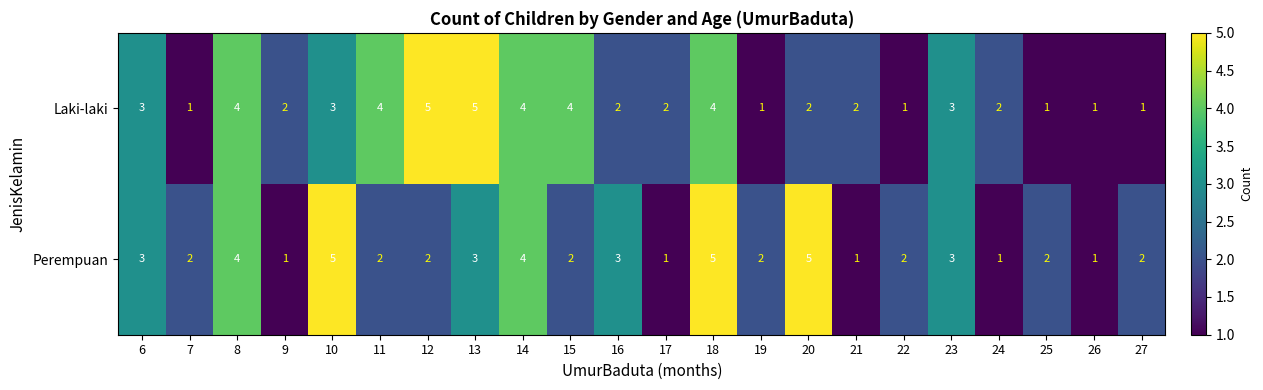

Count the Perempuan values in the range 2 to 3.

12